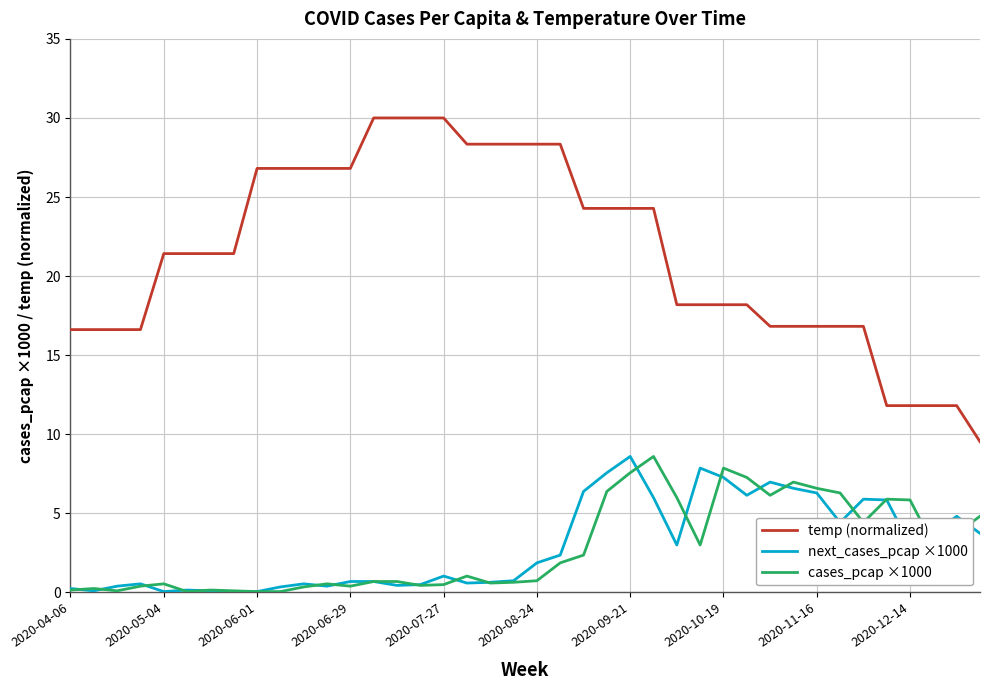

True or false: cases_pcap ×1000 and temp (normalized) cross at least once.

False